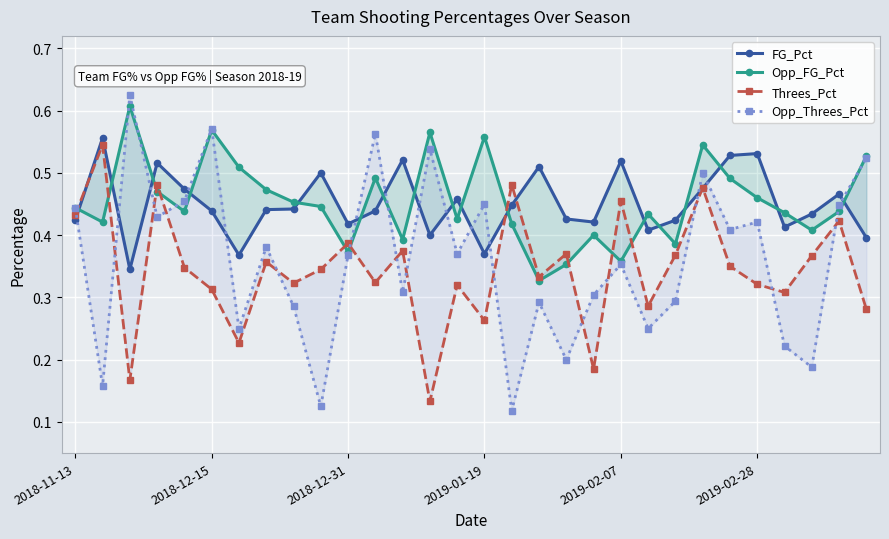

What is the sum of all Opp_FG_Pct values?

13.6